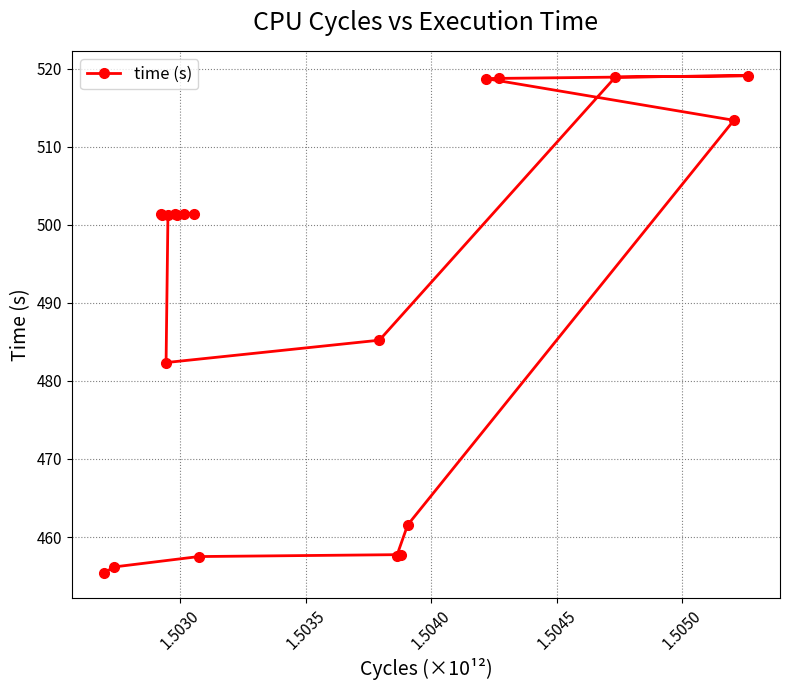

How many interior local valleys (lower than both neighbors) does the data have?

3